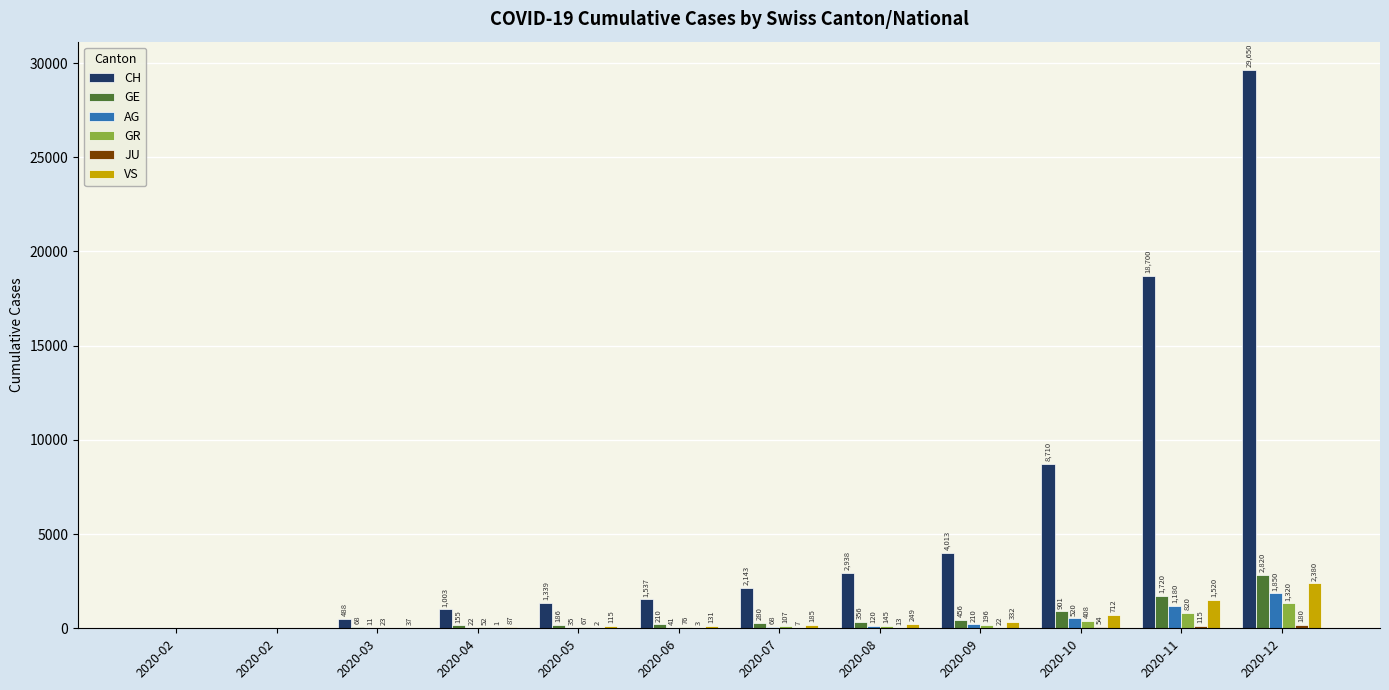

Reading right to left, extract all data points from this chart.

CH: 29650	18700	8710	4013	2938	2143	1537	1339	1003	488	0	0
GE: 2820	1720	901	456	356	280	210	186	155	68	0	0
AG: 1850	1180	520	210	120	68	41	35	22	11	0	0
GR: 1320	820	408	196	145	107	76	67	52	23	0	0
JU: 180	115	54	22	13	7	3	2	1	0	0	0
VS: 2380	1520	712	332	249	185	131	115	87	37	0	0